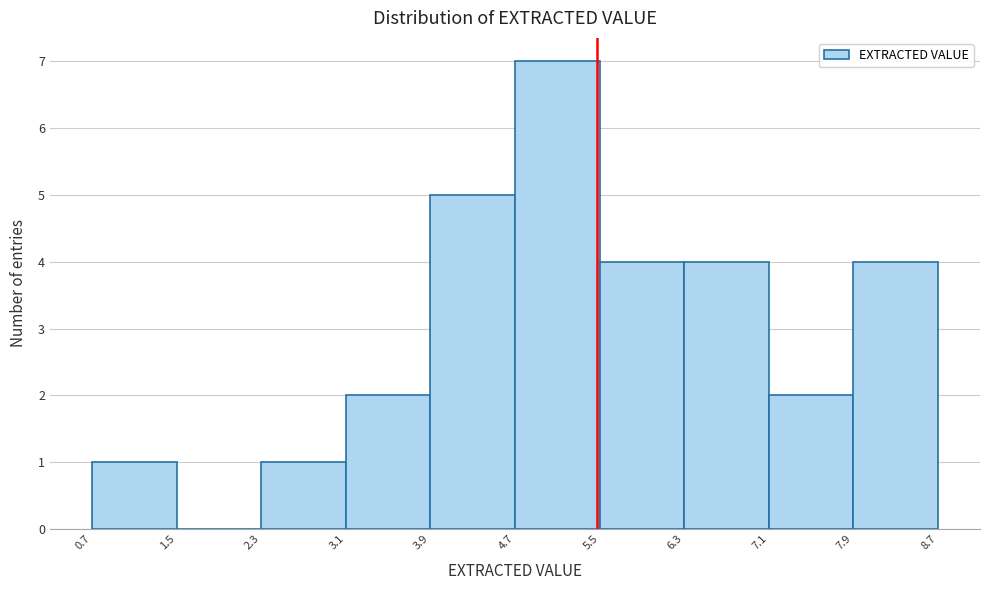

How tall is the bar that spans 7.9 to 8.7 on the x-axis? The values are not printed on the chart, so give them approximately, as read against the axis.

4